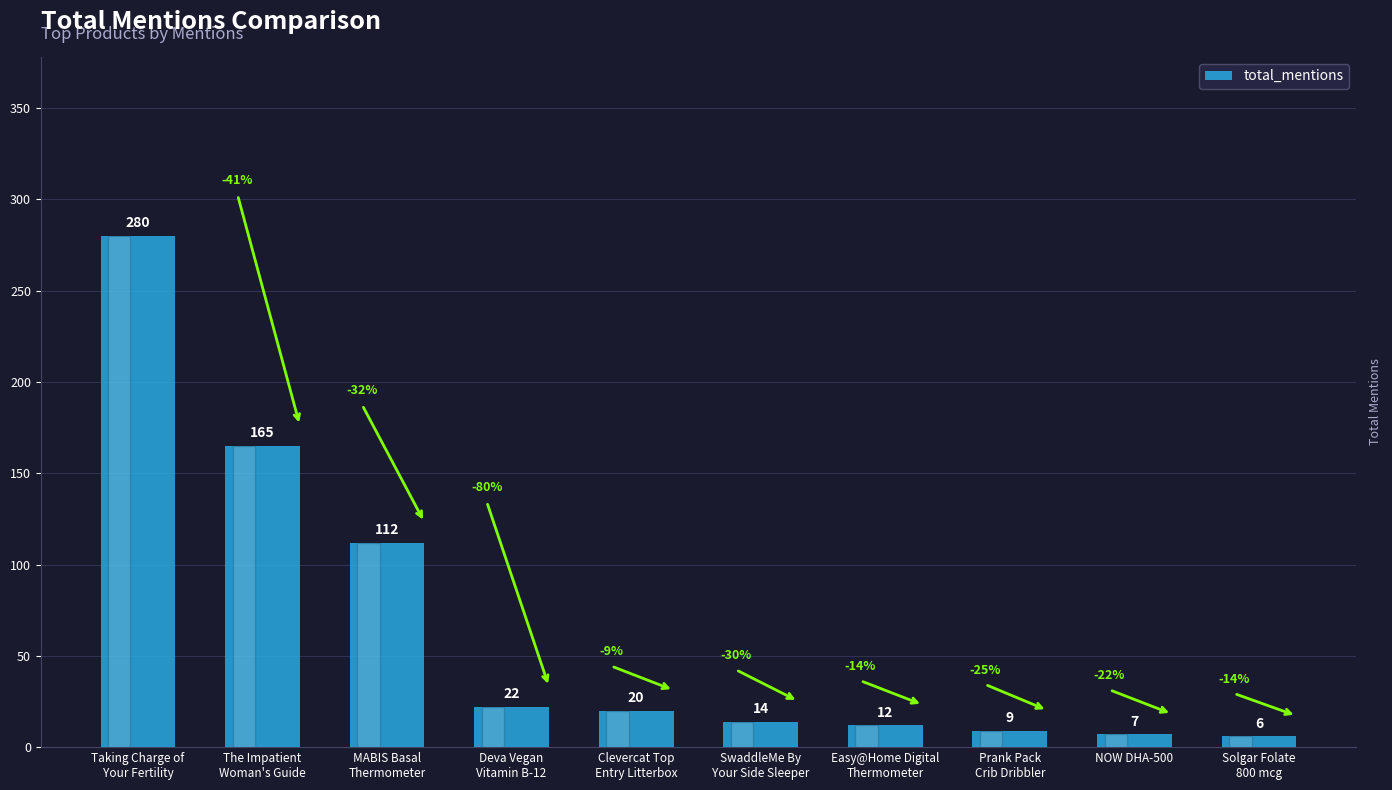

What position from the right is Solgar Folate
800 mcg?

1